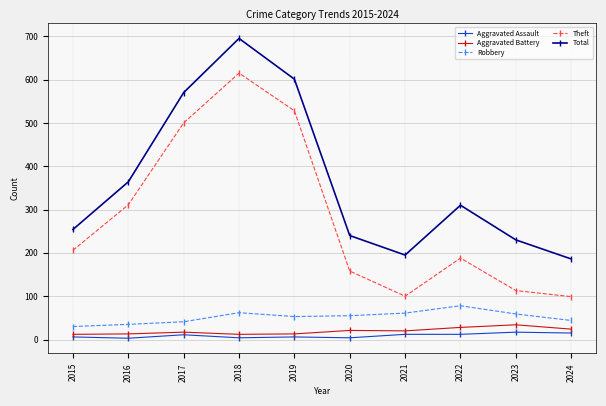

At which category does Aggravated Assault reach its first local peak?

2017